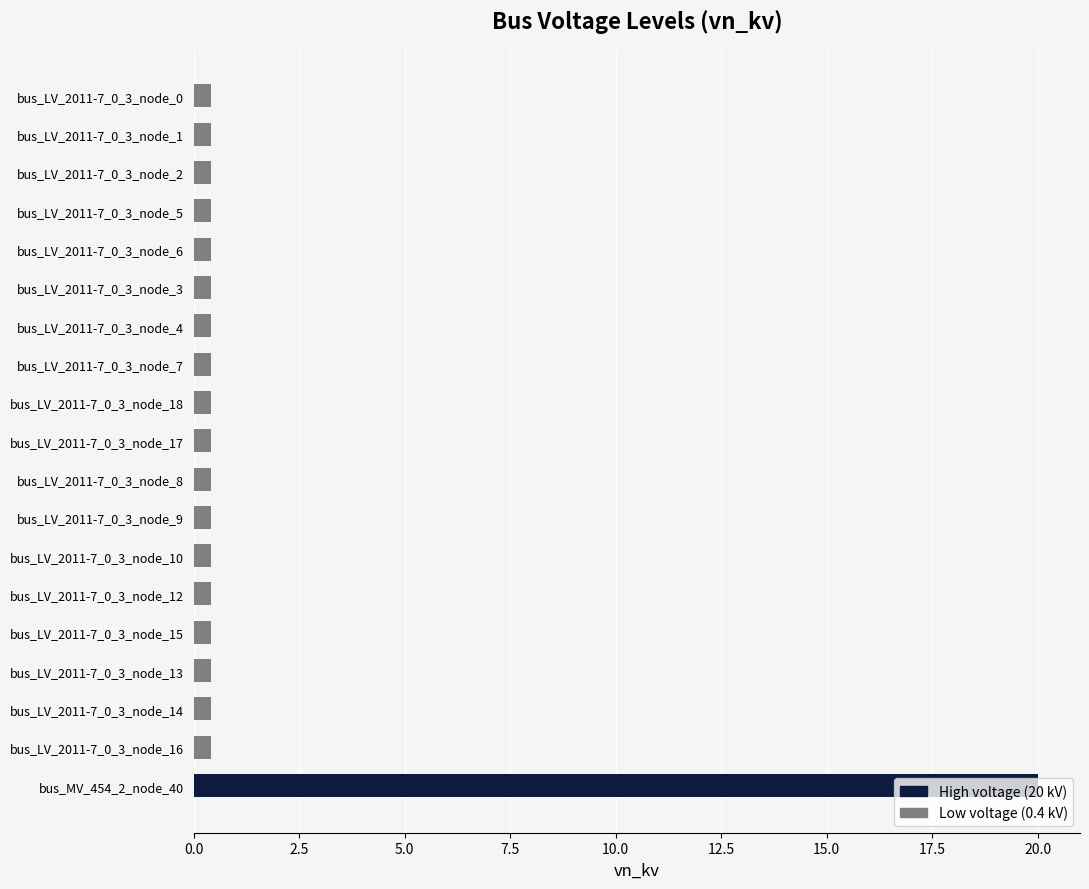

What is the label of the 15th bar from the top?

bus_LV_2011-7_0_3_node_15